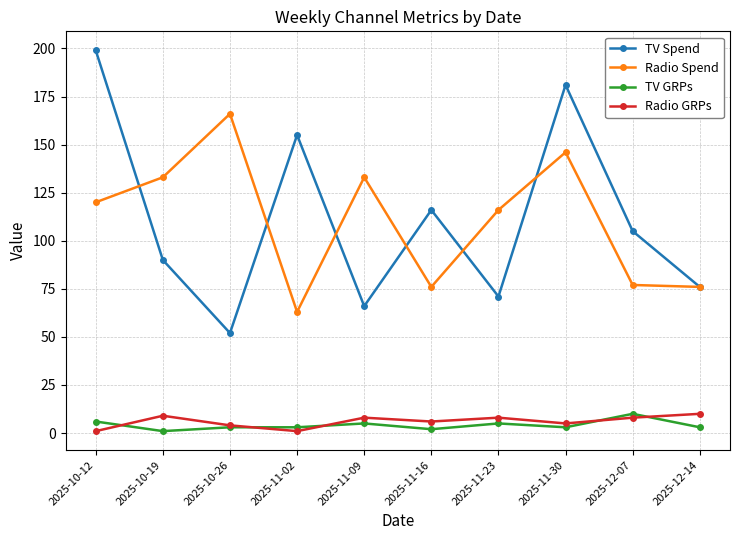

What position from the left is 2025-11-16?

6